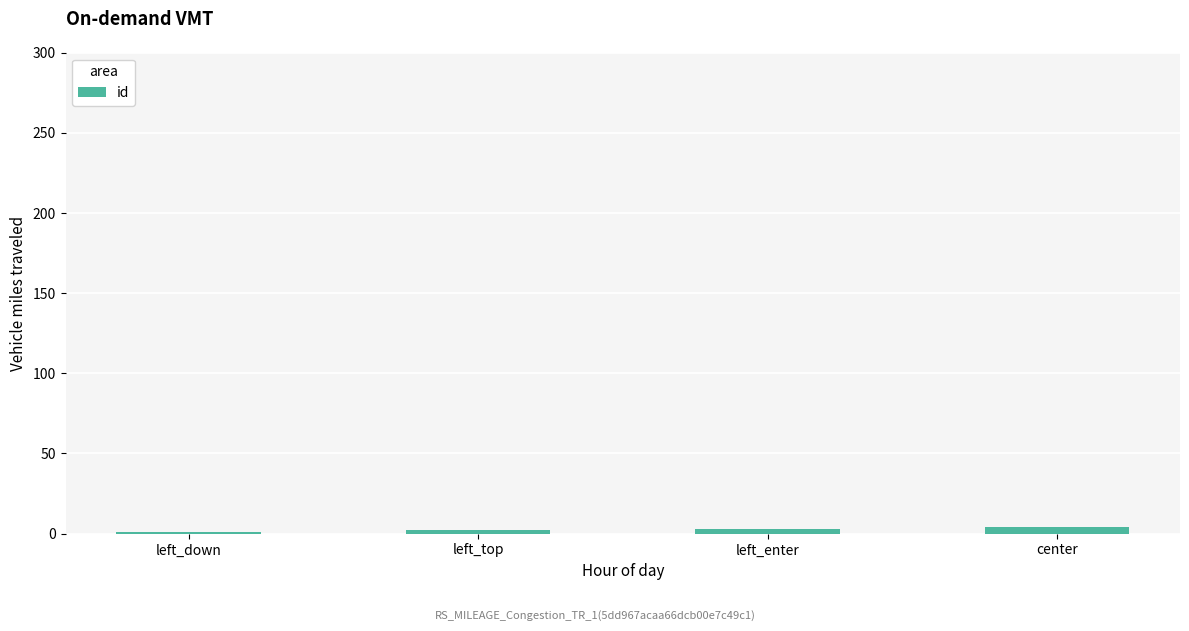

The value at left_enter is 3. True or false?

True